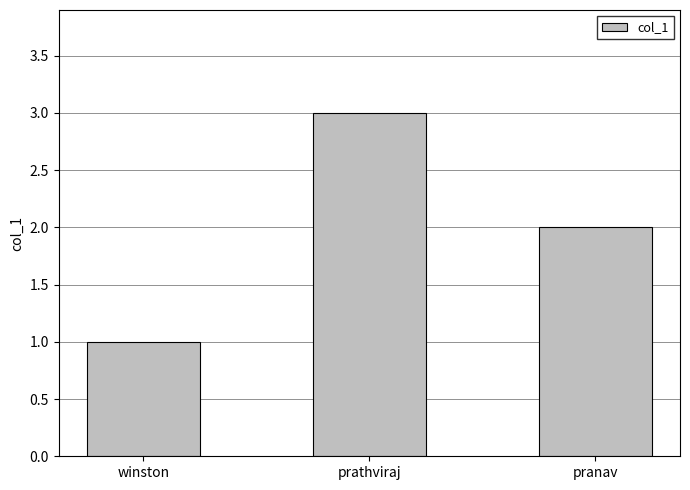

The chart shows a value of 0 at pranav. True or false?

False